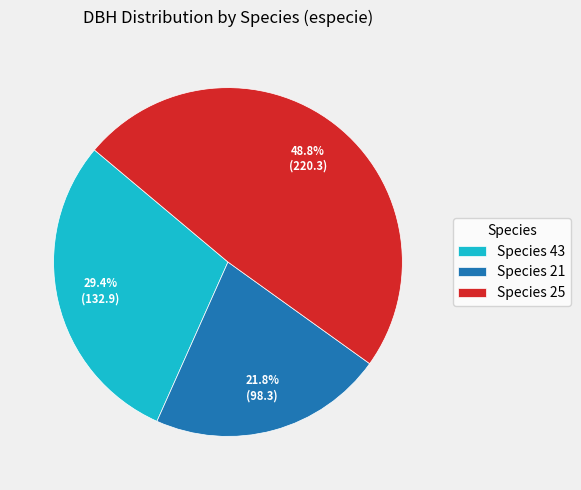

Does any single category account for the majority?

No